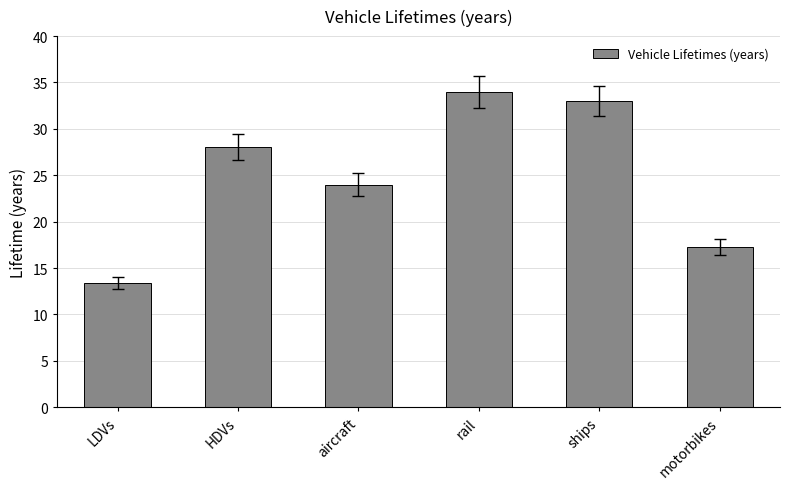

True or false: the data shows 37.9 at aircraft.

False